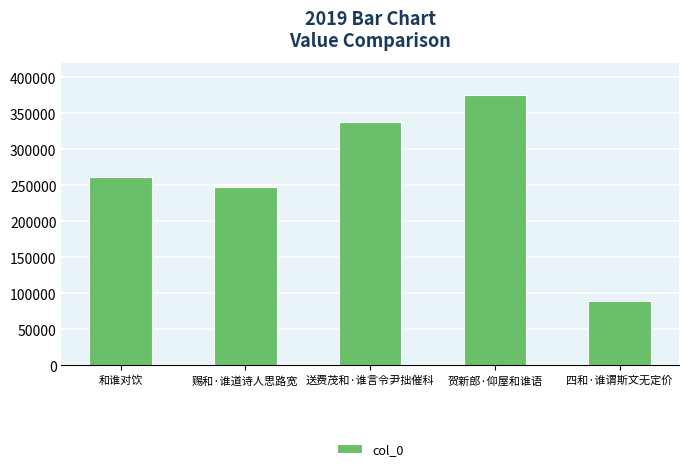

Does the chart contain stacked bars?

No